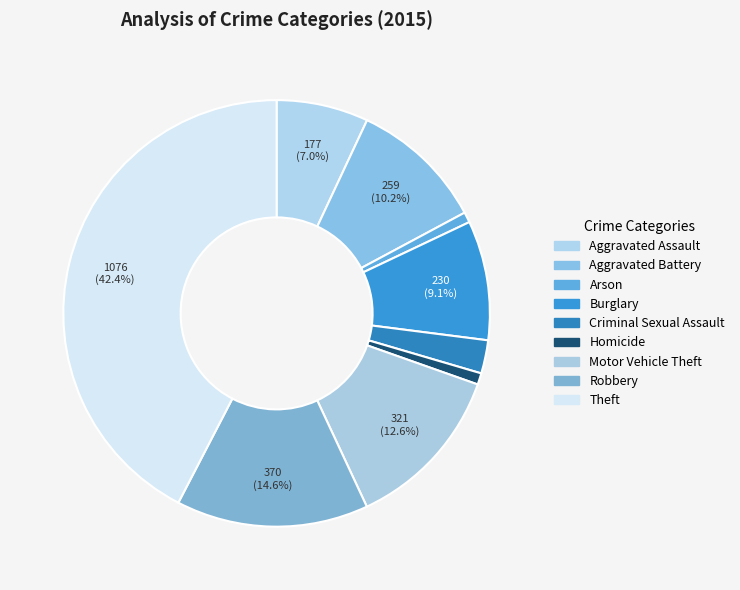

True or false: Aggravated Battery accounts for 10% of the total.

True